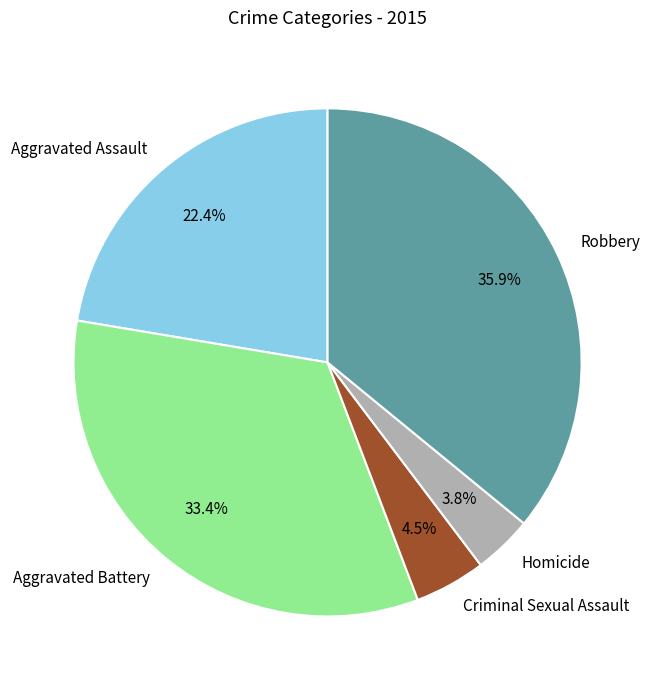

Does any single category account for the majority?

No